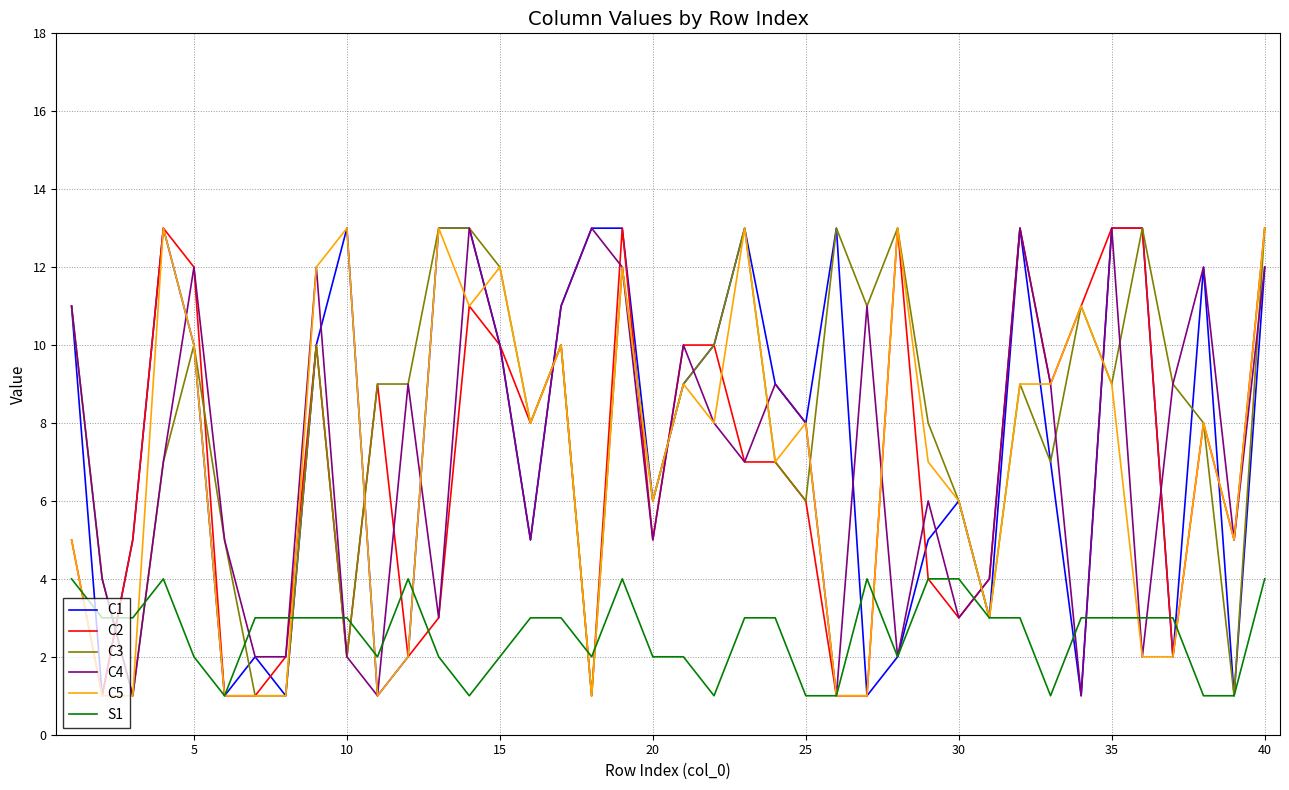

How many lines are shown in the chart?

6